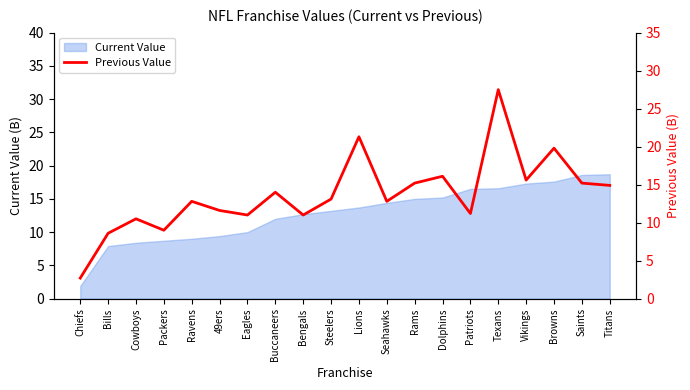

The value of Current Value at Titans is 18.7. True or false?

True